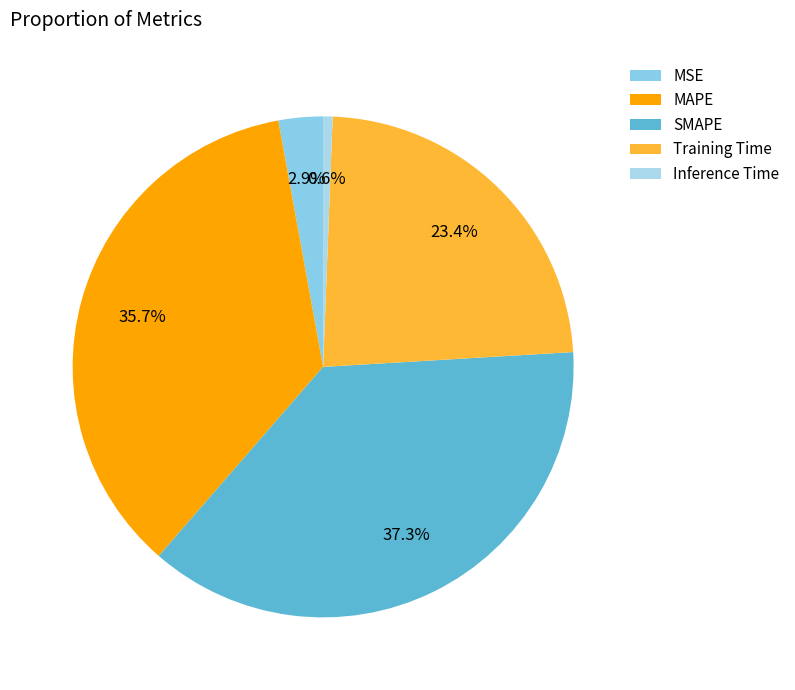

What percentage is NOT represented by SMAPE?

62.7%